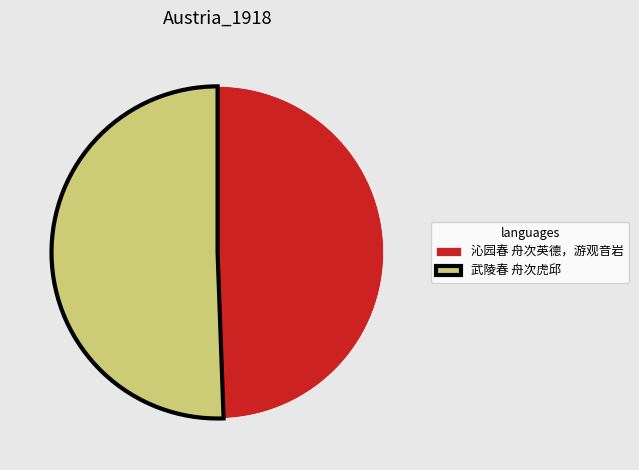

True or false: 沁园春 舟次英德，游观音岩 accounts for 37% of the total.

False